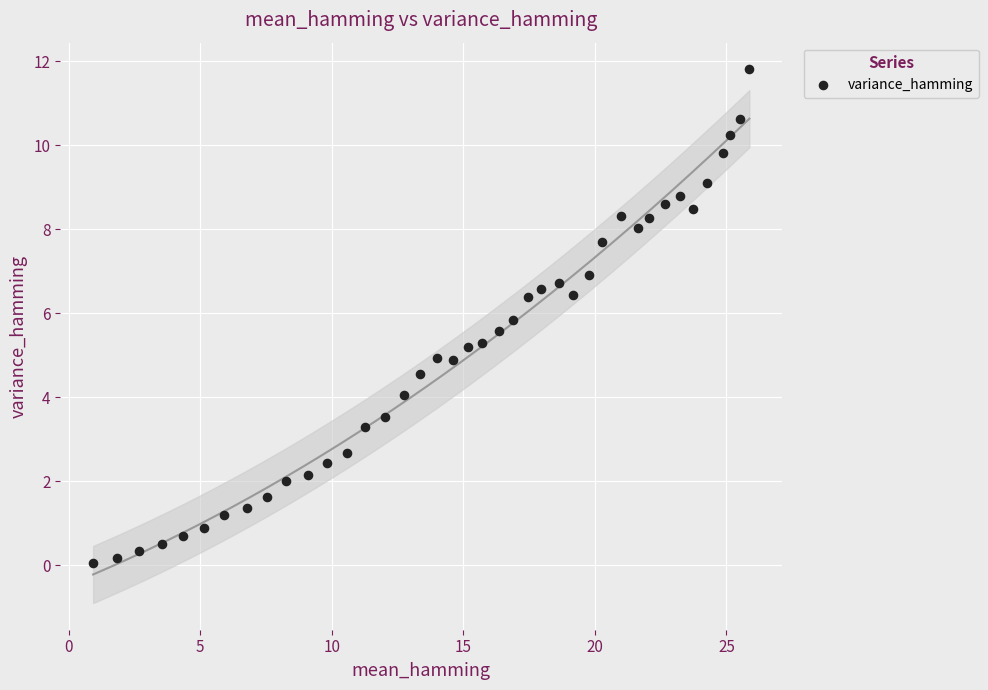

What is the range of X values (max minus min)?

24.9